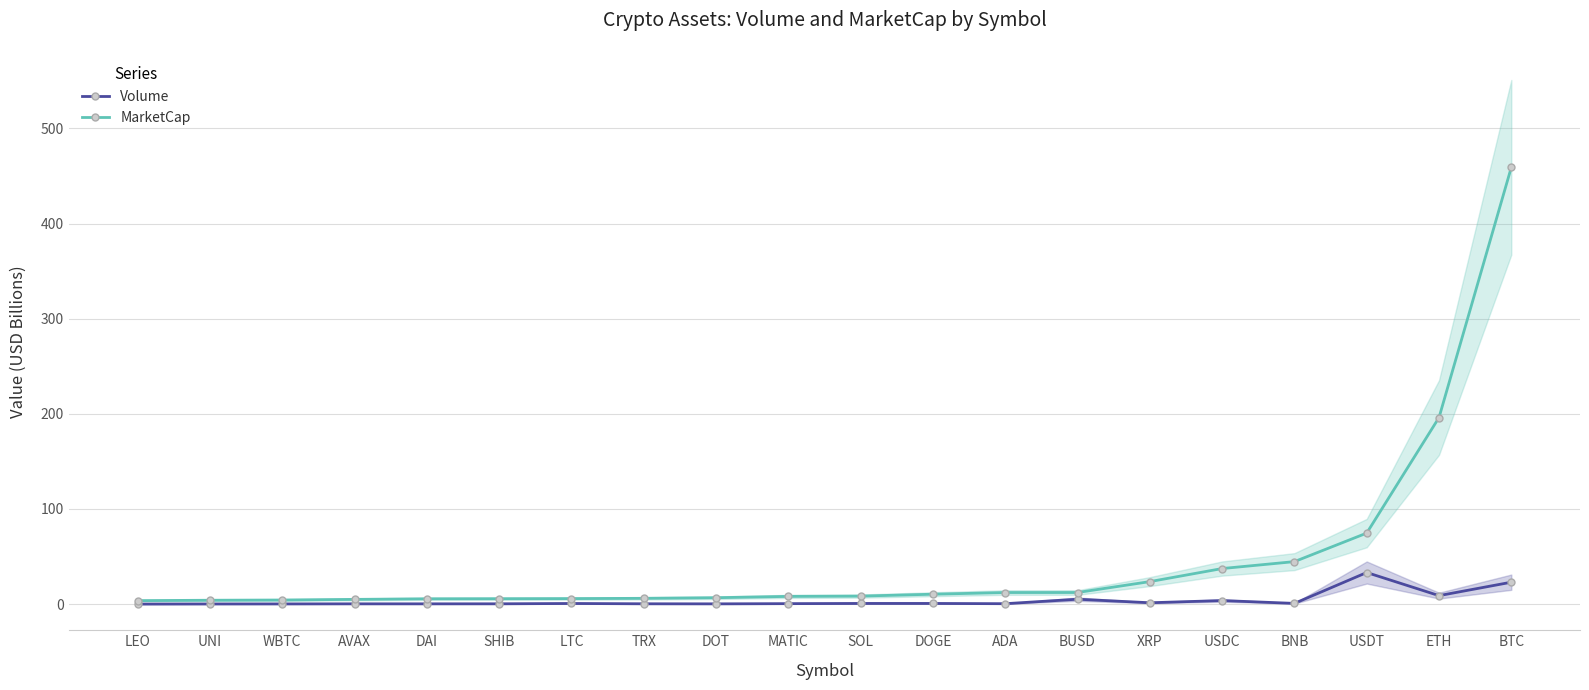

What is the difference between the MarketCap values at XRP and TRX?

17.6